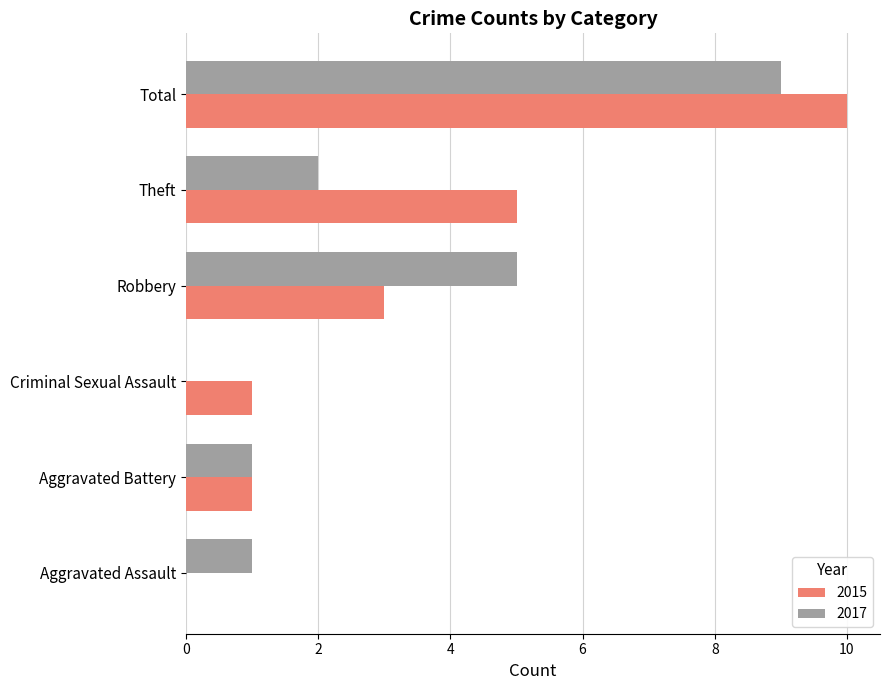

The value of 2017 at Total is 9. True or false?

True